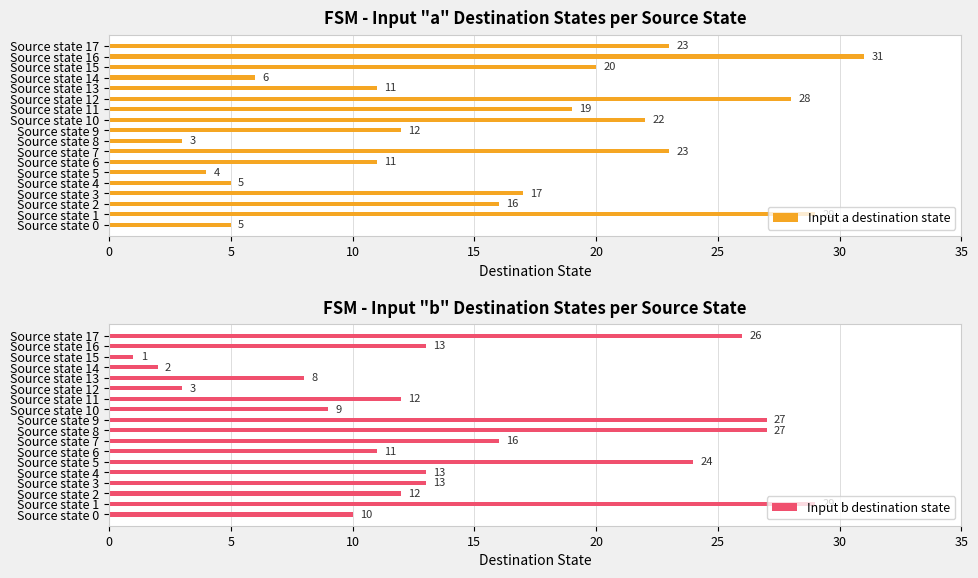

How many bars are there in each group?

2